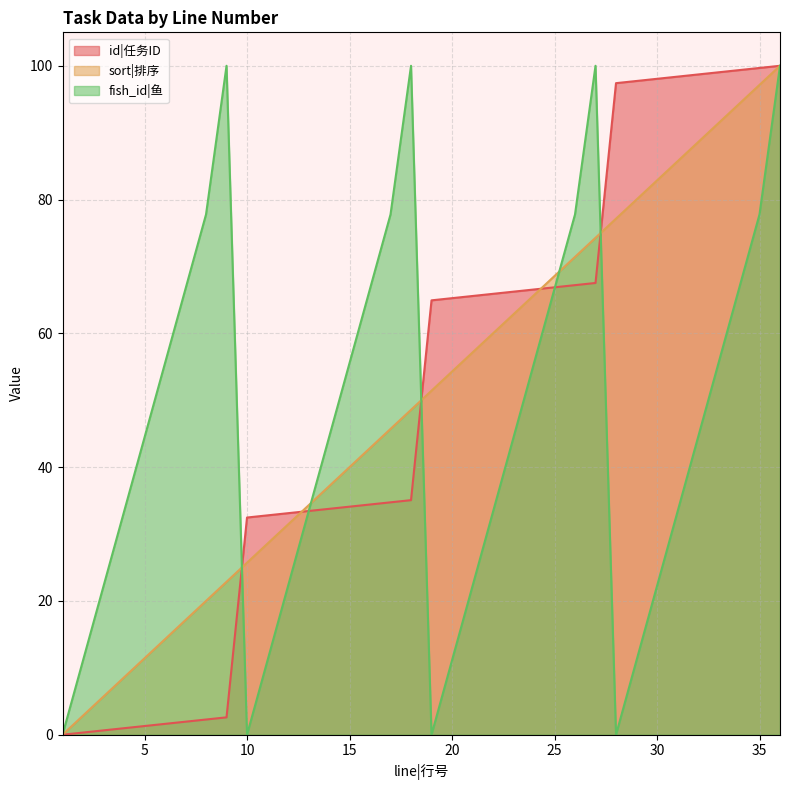

What is the sum of all id|任务ID values?

1800.0